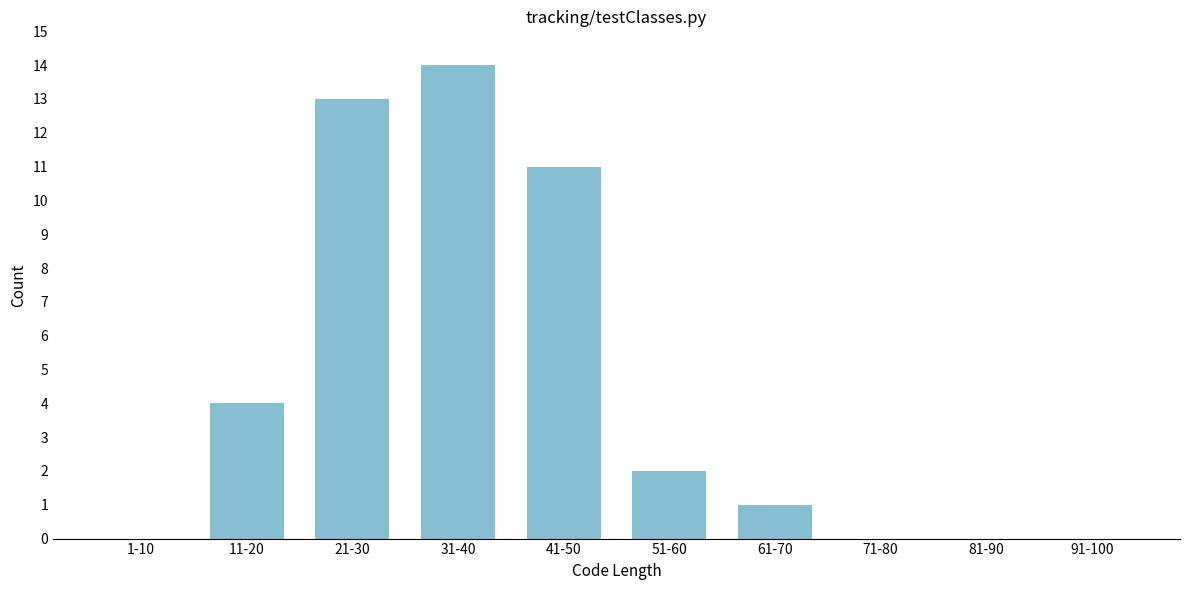

Reading left to right, transcribe all the data shown in this chart.

1-10=0	11-20=4	21-30=13	31-40=14	41-50=11	51-60=2	61-70=1	71-80=0	81-90=0	91-100=0